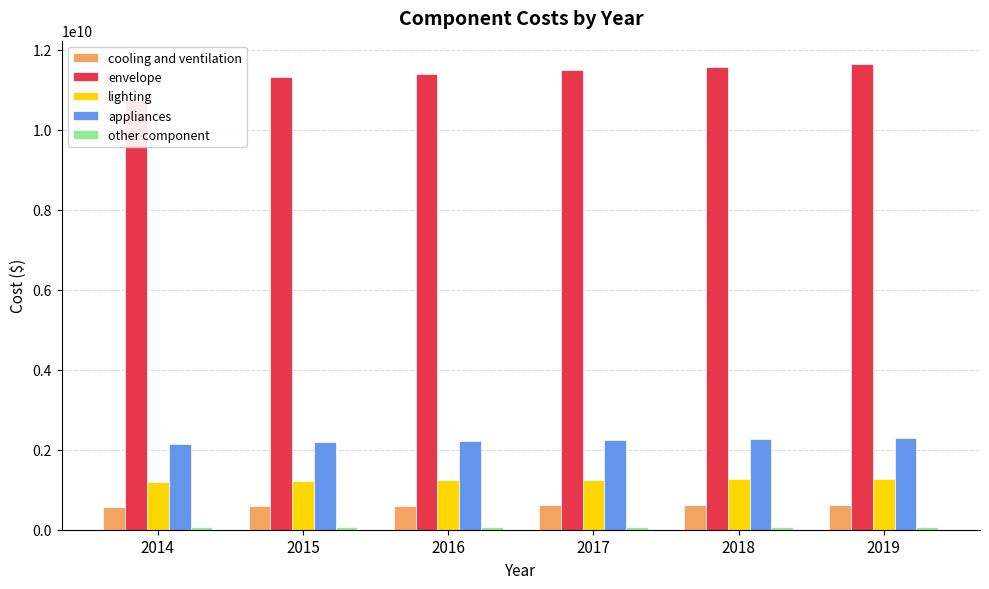

What is the difference between the highest and lowest values at 2014?

10656805381.6